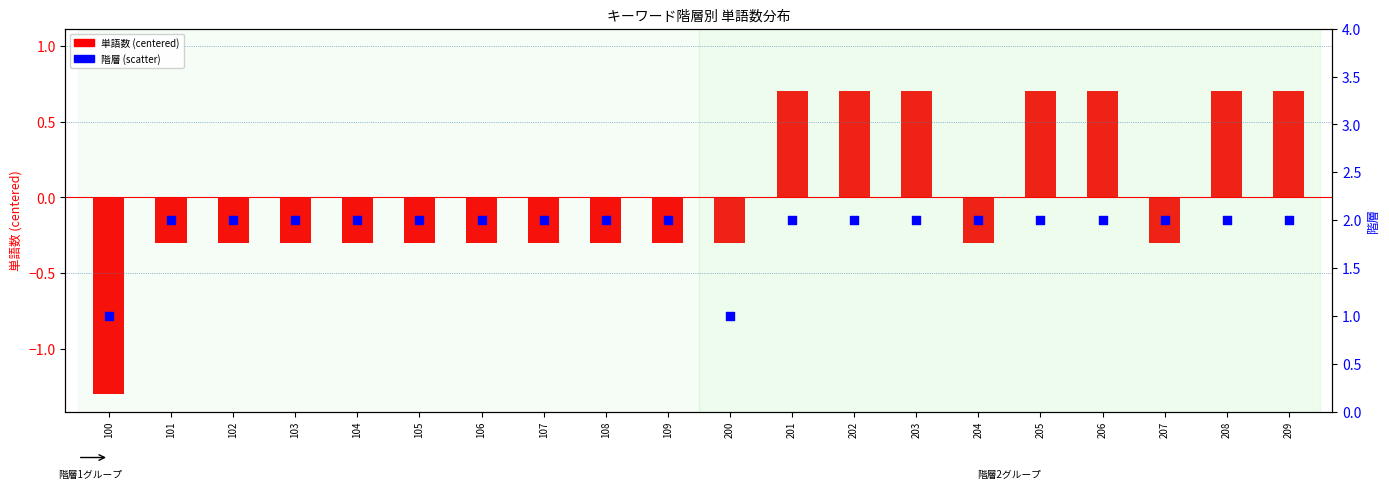

Which series has the largest total across all categories?

階層